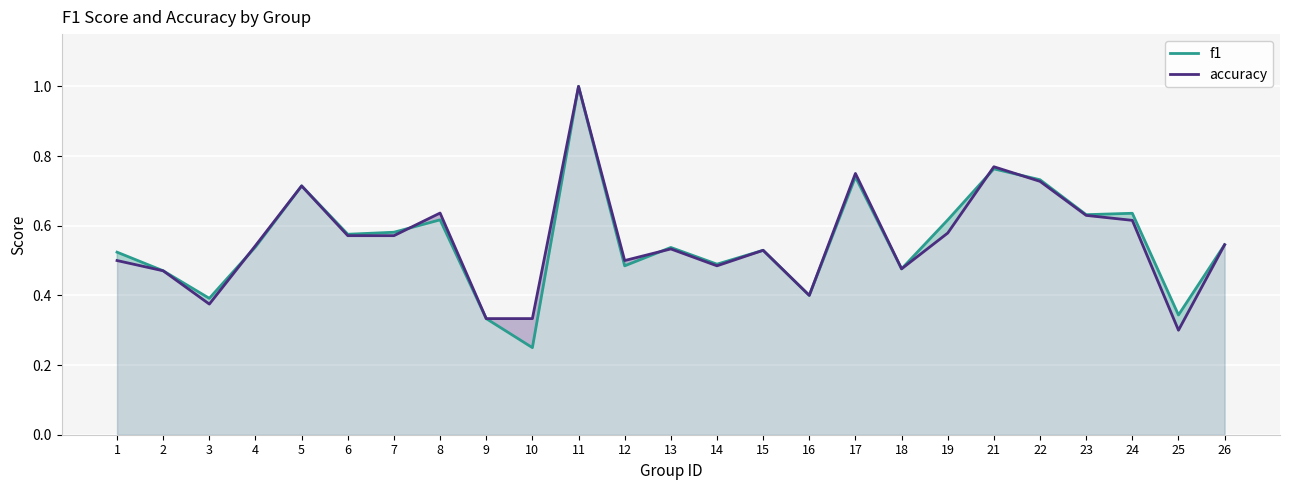

Does the chart display data point markers on the line(s)?

No